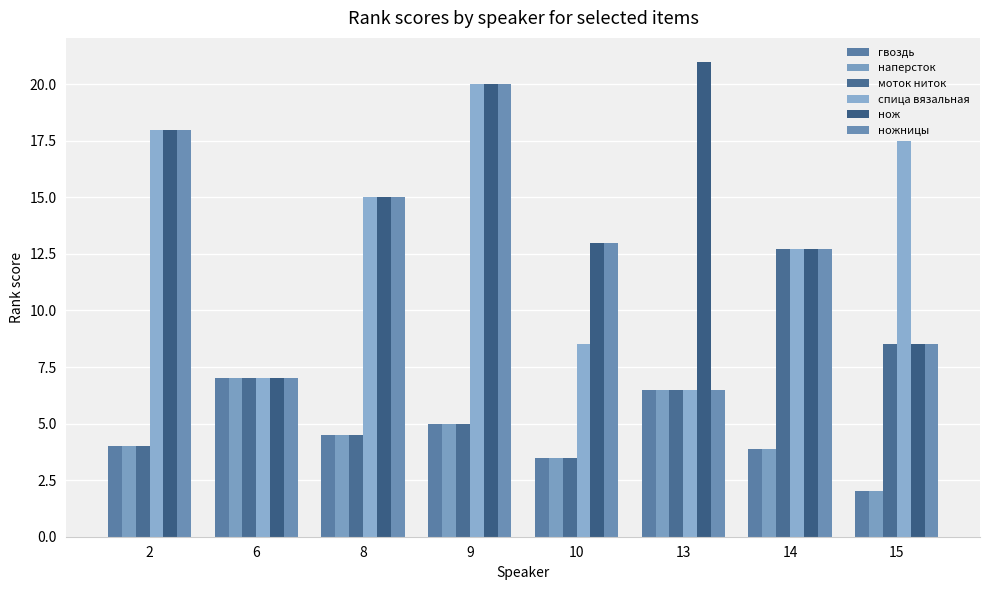

At which label does ножницы first exceed 13?

2